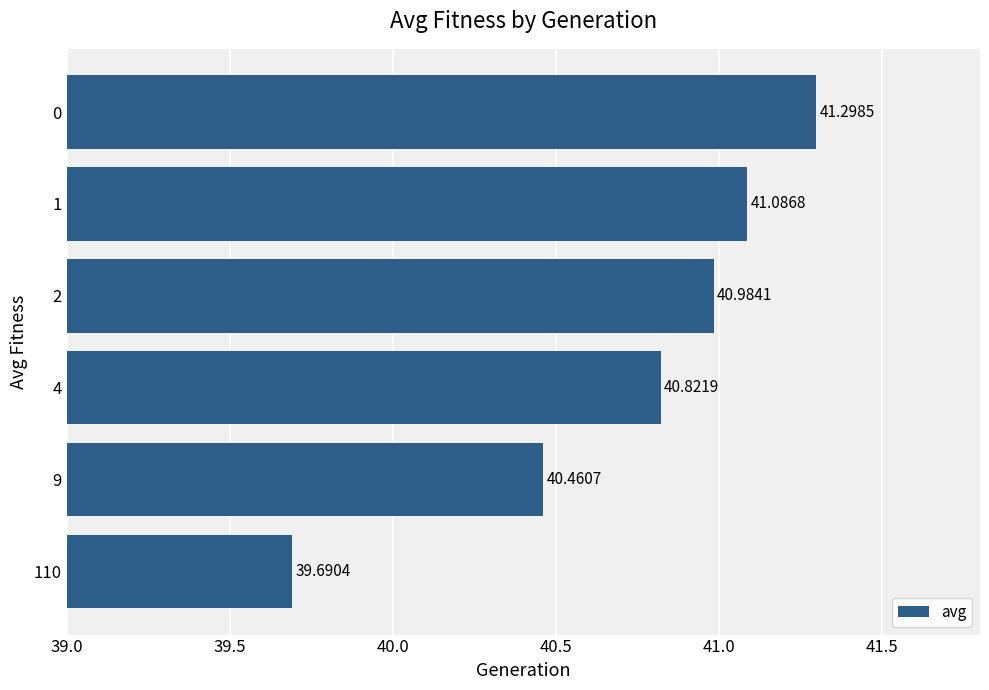

Are the bars horizontal?

Yes